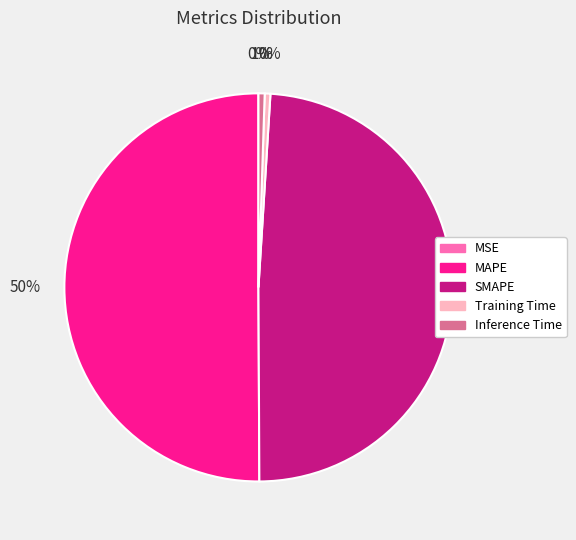

To the nearest percent, what is the average slice percentage?

20%